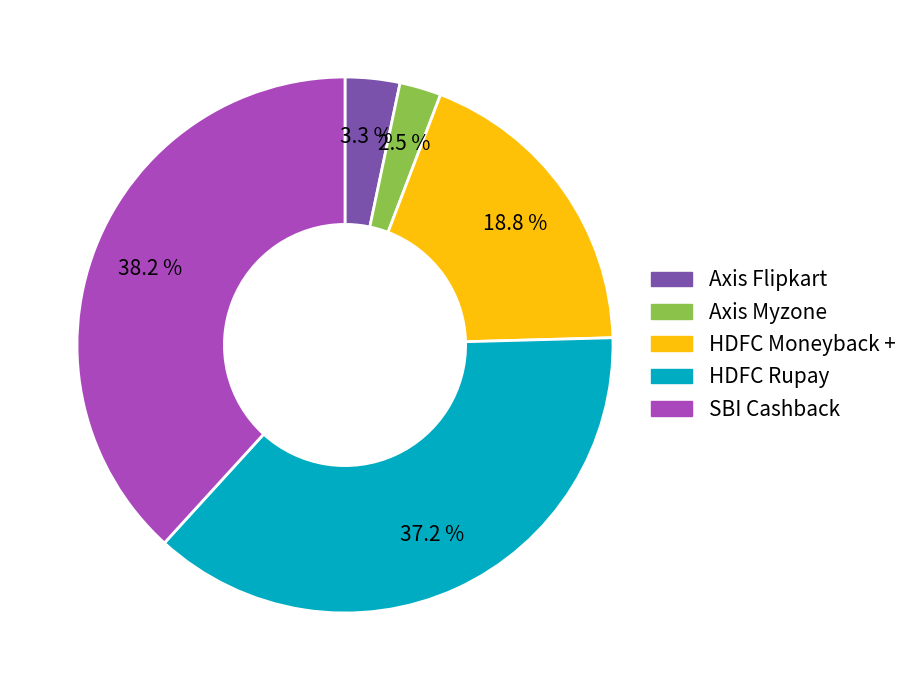

Is there any slice that represents more than half of the pie?

No